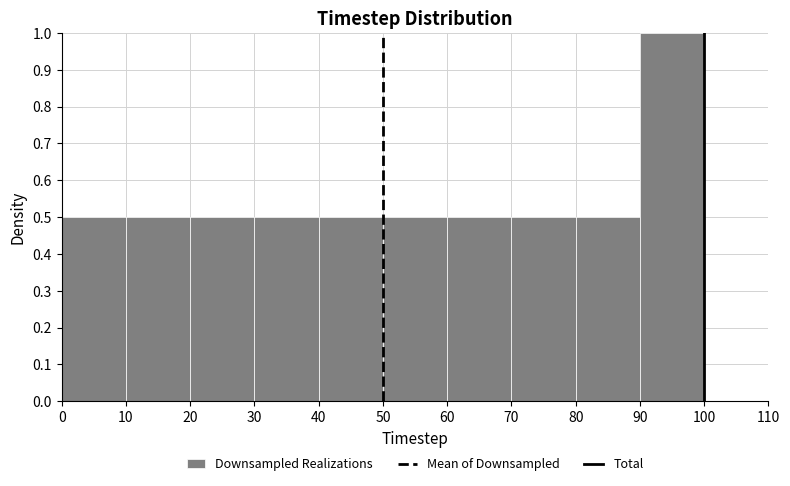

Reading left to right, transcribe this chart: for each bar, give the range it covers on the x-axis and its height. The values are not printed on the chart, so give them approximately, as read against the axis.

0 to 10: 0.5
10 to 20: 0.5
20 to 30: 0.5
30 to 40: 0.5
40 to 50: 0.5
50 to 60: 0.5
60 to 70: 0.5
70 to 80: 0.5
80 to 90: 0.5
90 to 100: 1.0